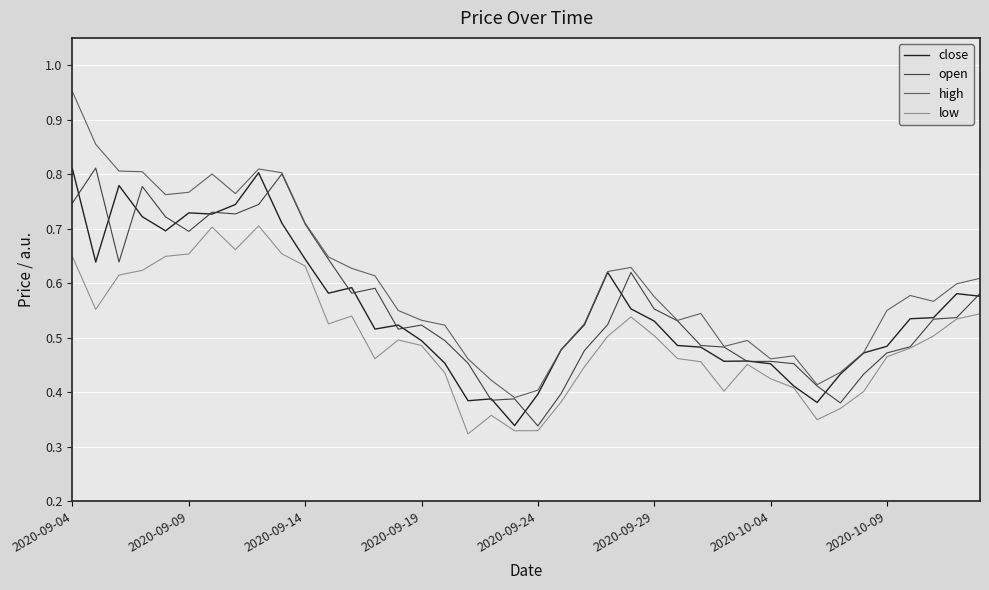

What is the sum of all open values?

22.3